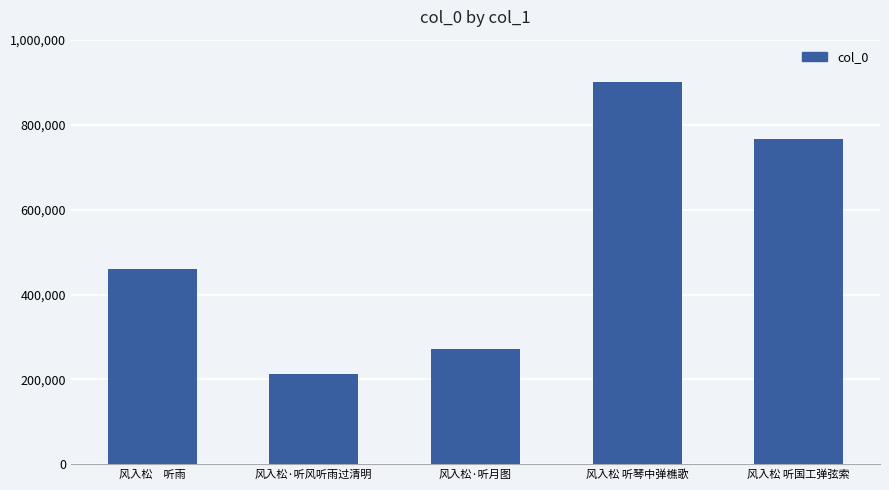

What is the difference between the values at 风入松·听月图 and 风入松·听风听雨过清明?

59715